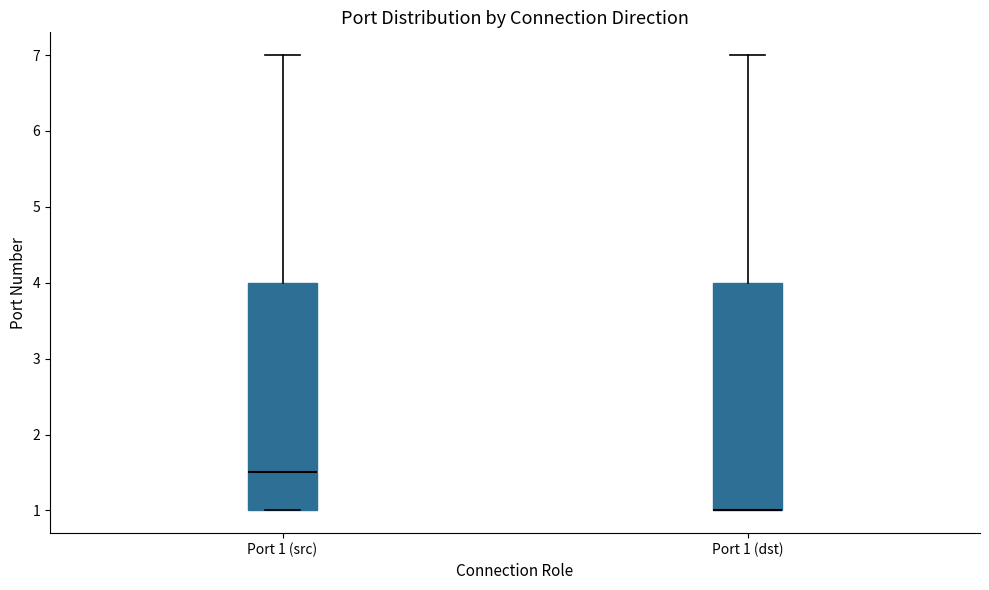

Where is the upper edge of the box for Port 1 (src) on the y-axis? The values are not printed on the chart, so give them approximately, as read against the axis.

4.0